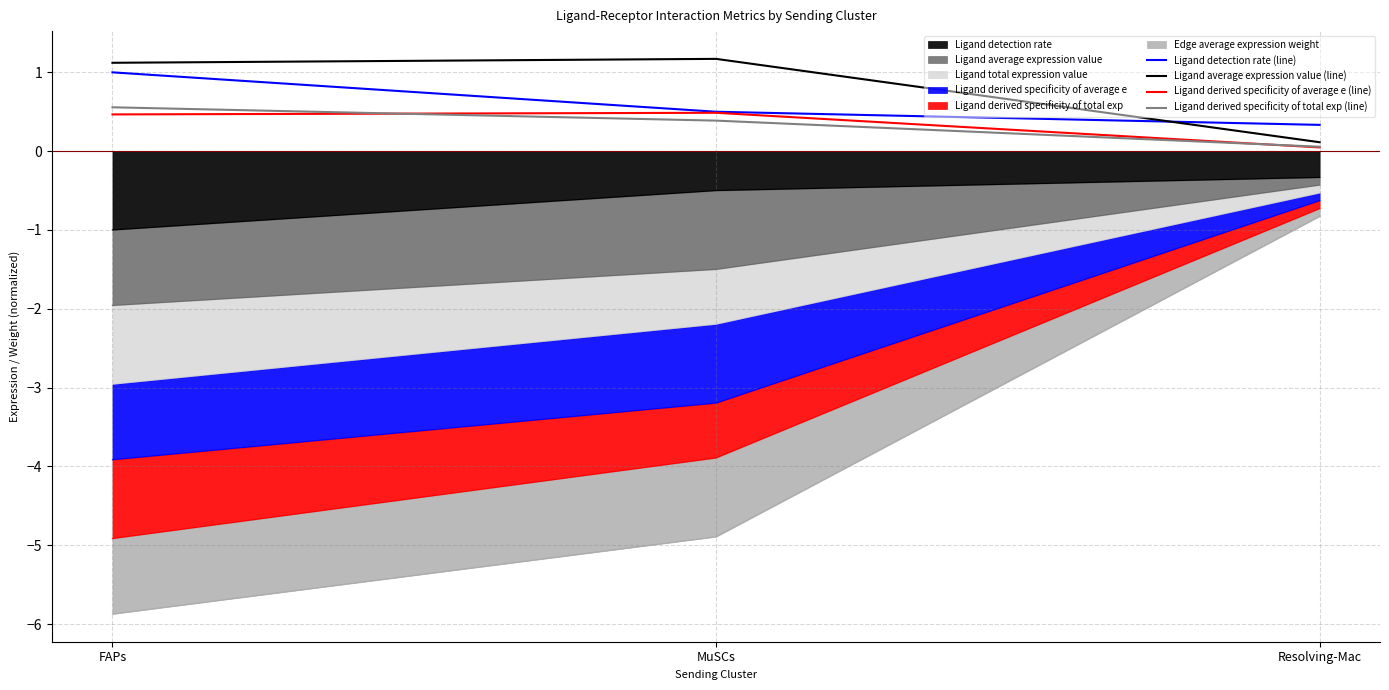

How many data points in Ligand average expression value (line) are less than 1?

1